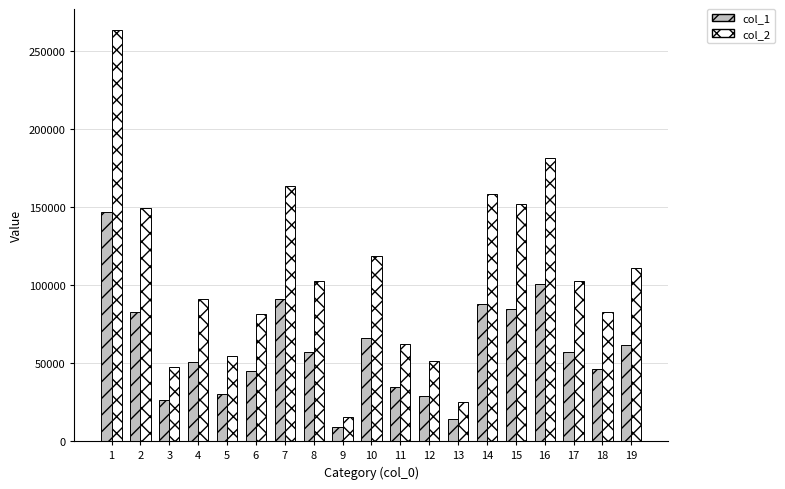

What is the greatest value displayed?

263988.0